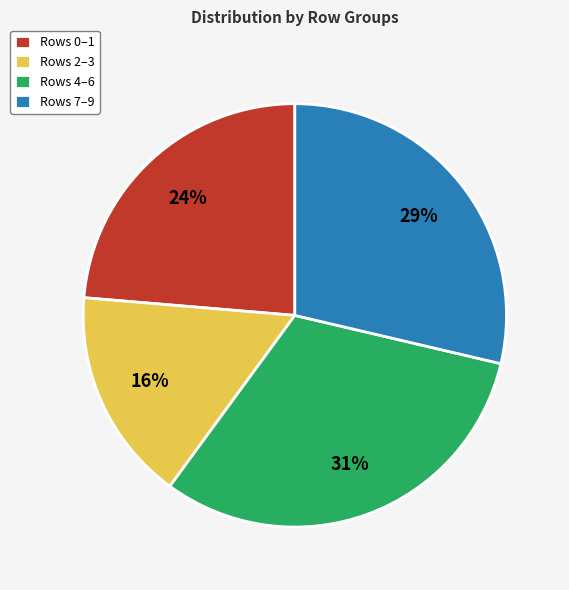

To the nearest percent, what is the average slice percentage?

25%